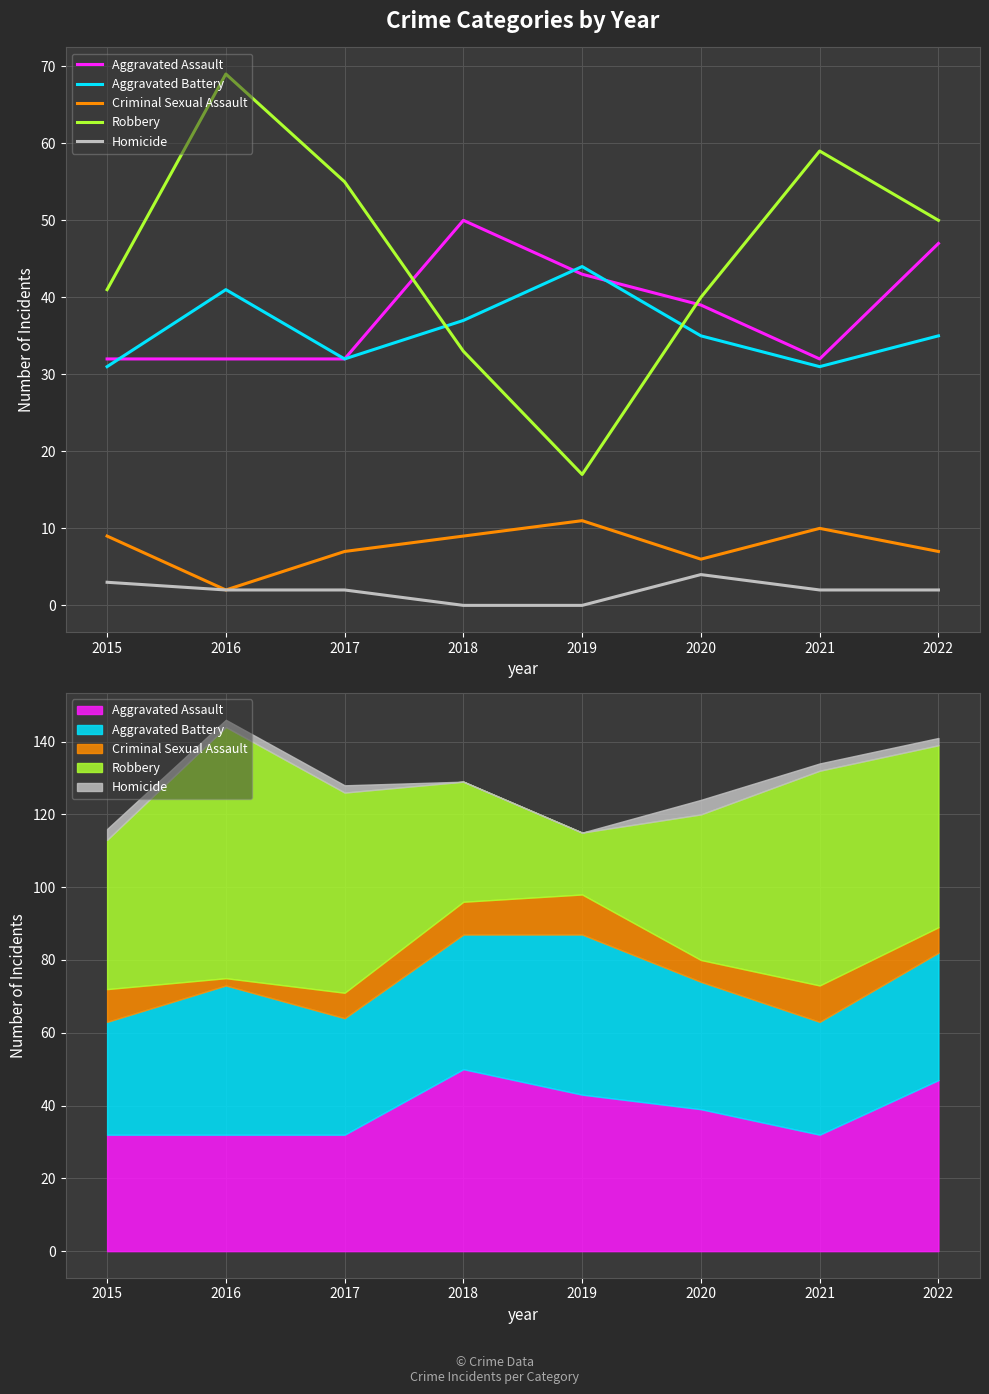

At which label does Criminal Sexual Assault reach its minimum?

2016